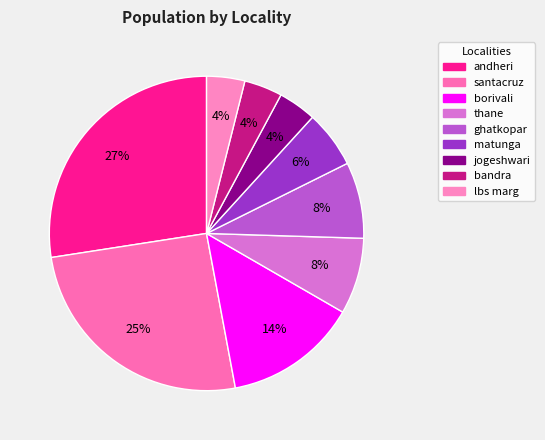

Count the number of slices in the pie.

9